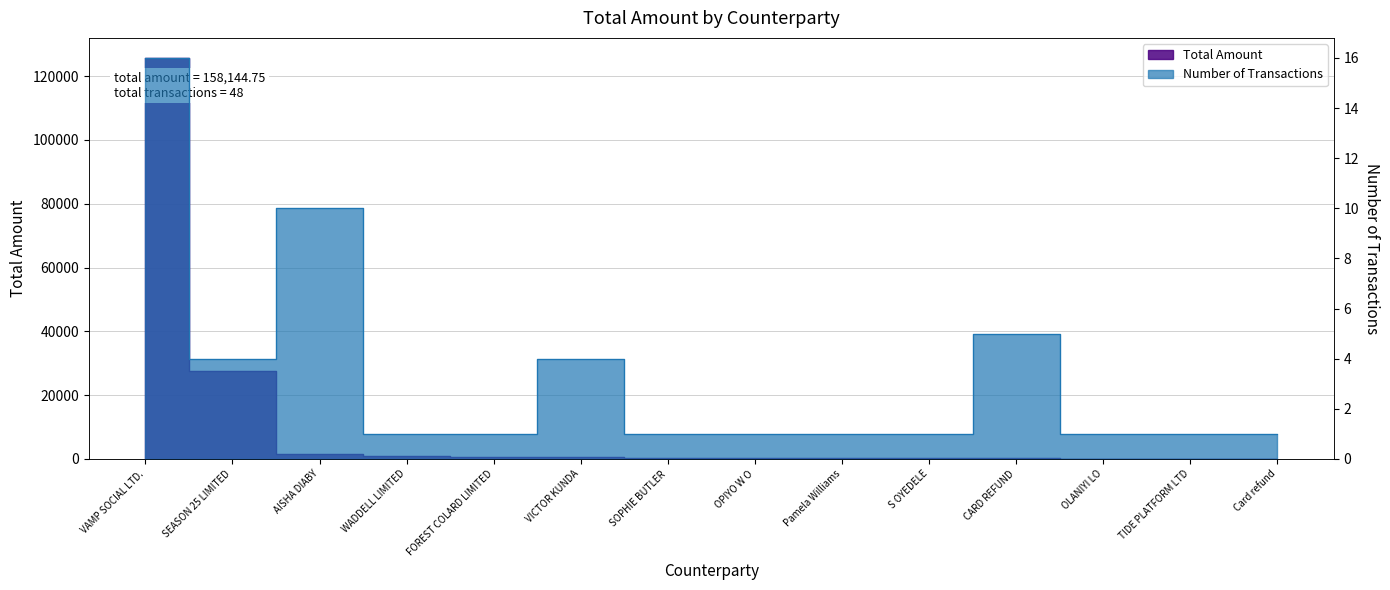

How many data points are less than 400?

7